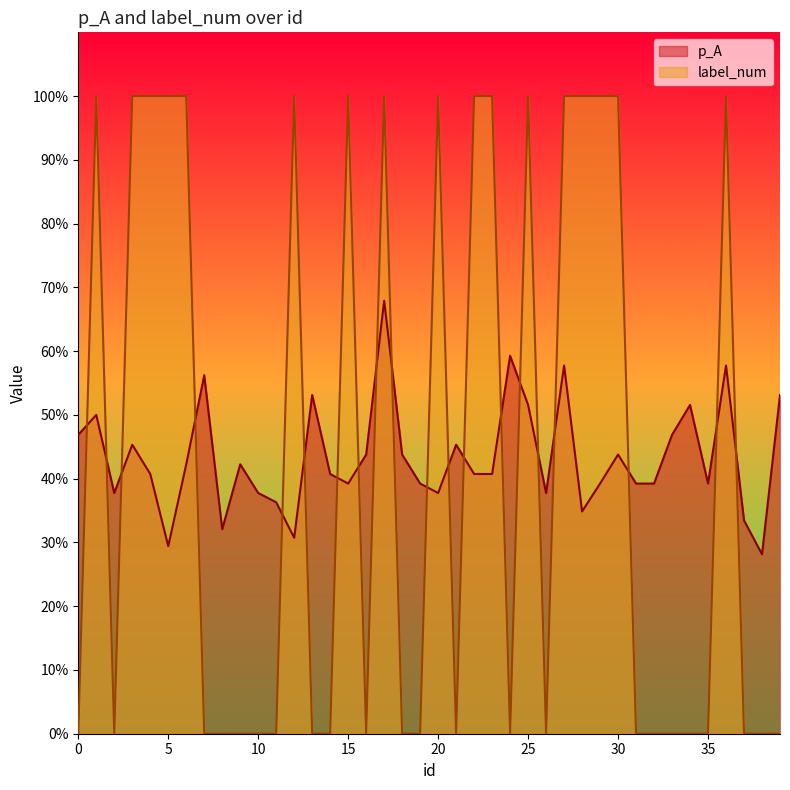

What is the lowest value of the p_A series?

0.3